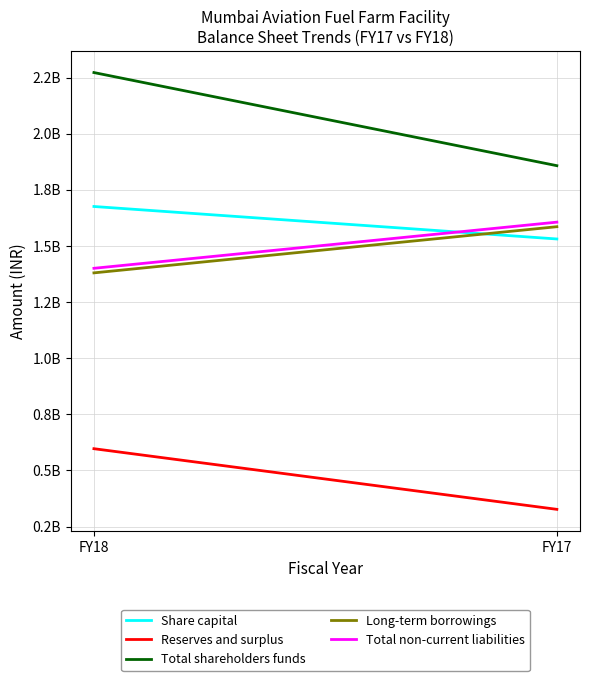

At which label is Share capital closest to 1603200000?

FY18